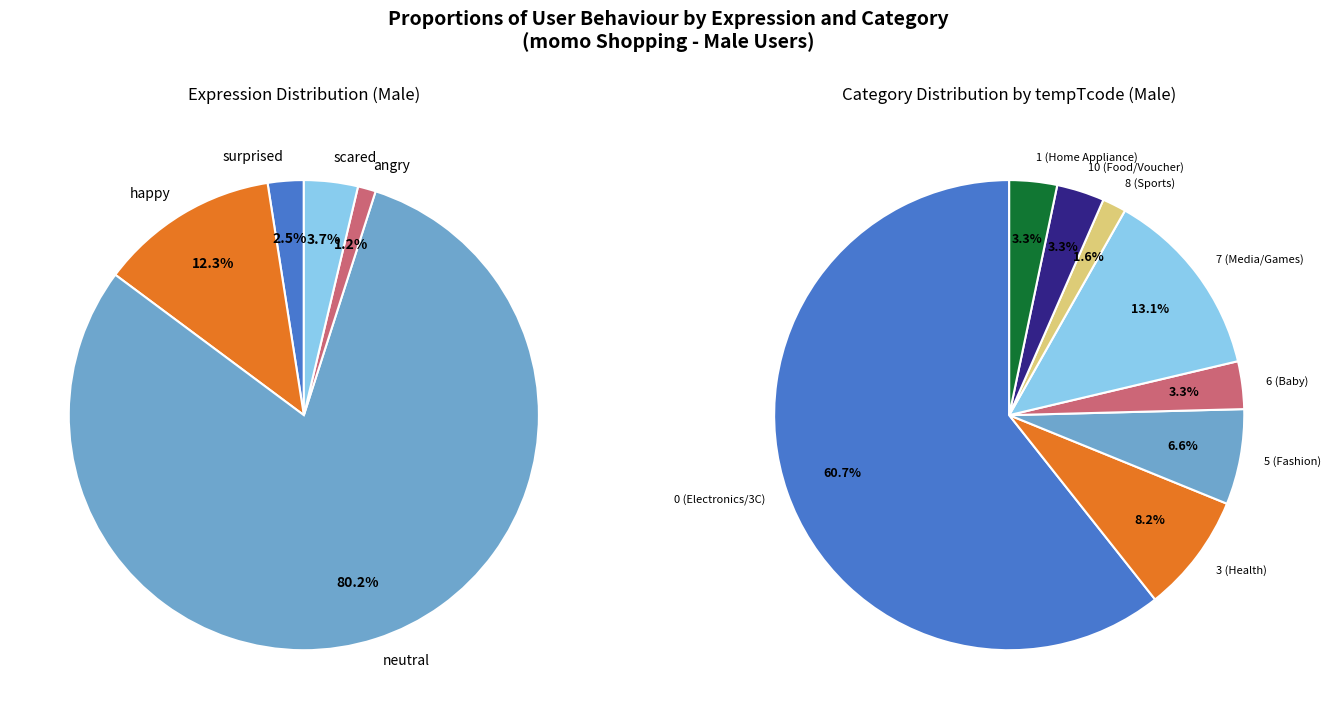

To the nearest percent, what is the difference between the surprised and neutral slice percentages?

78%